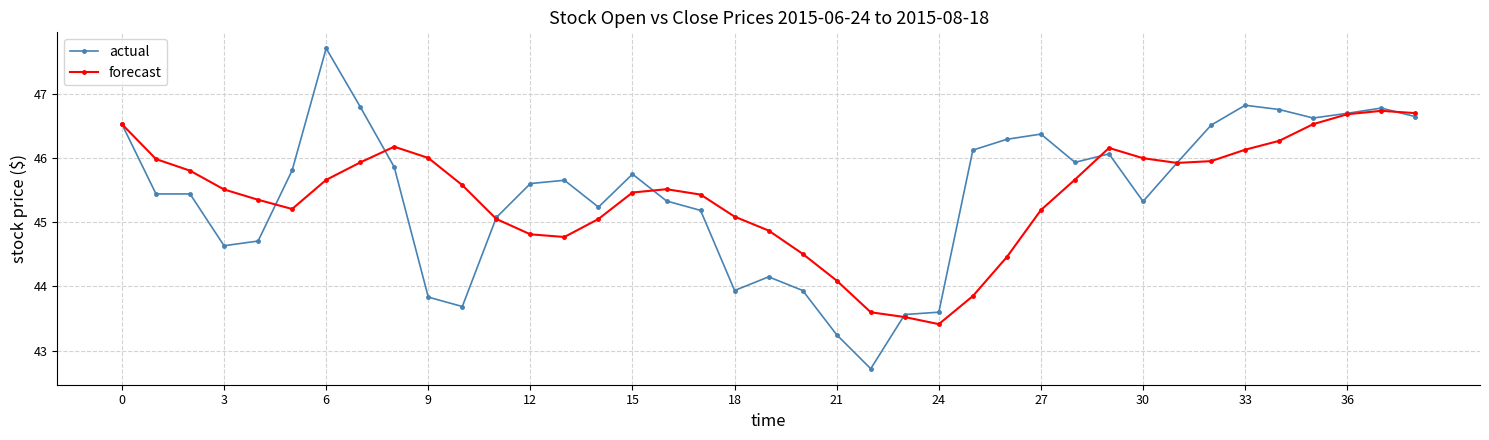

What is the minimum value for actual?

42.7